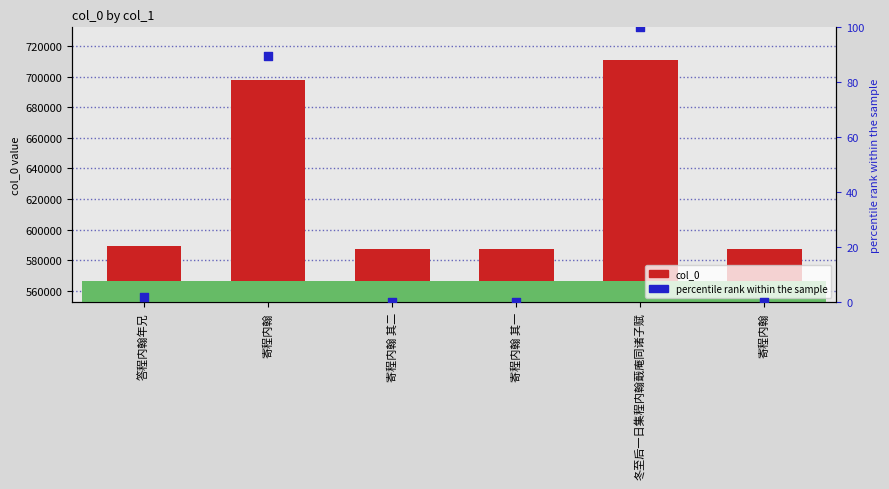

What are all the series names shown in the legend?

col_0, percentile rank within the sample